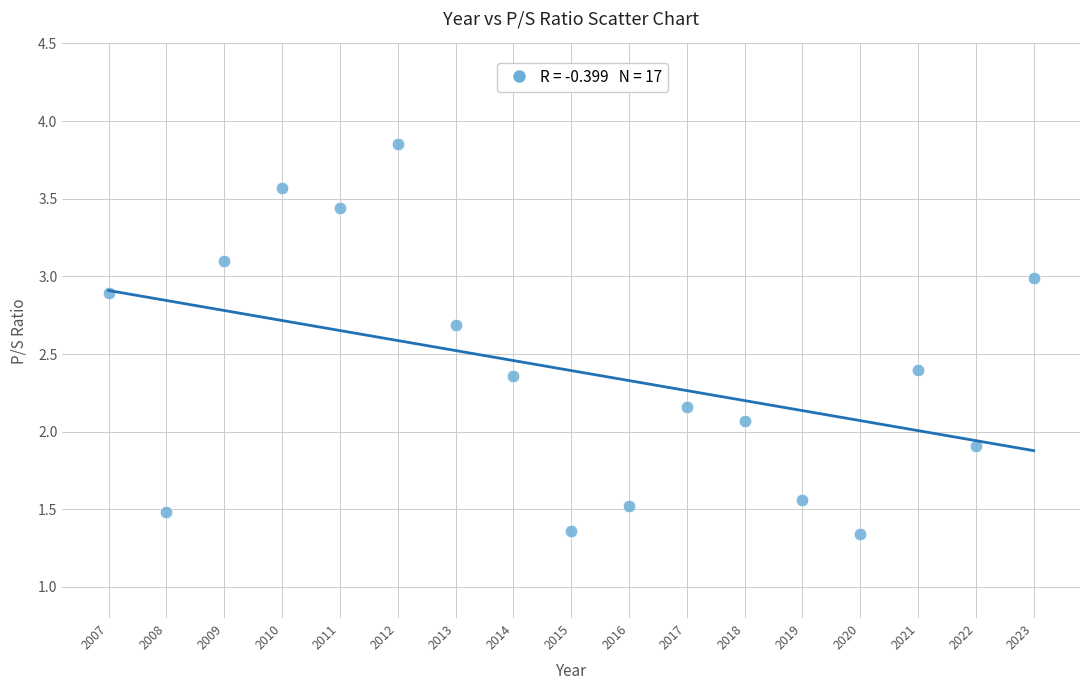

What is the range of Y values (max minus min)?

2.5